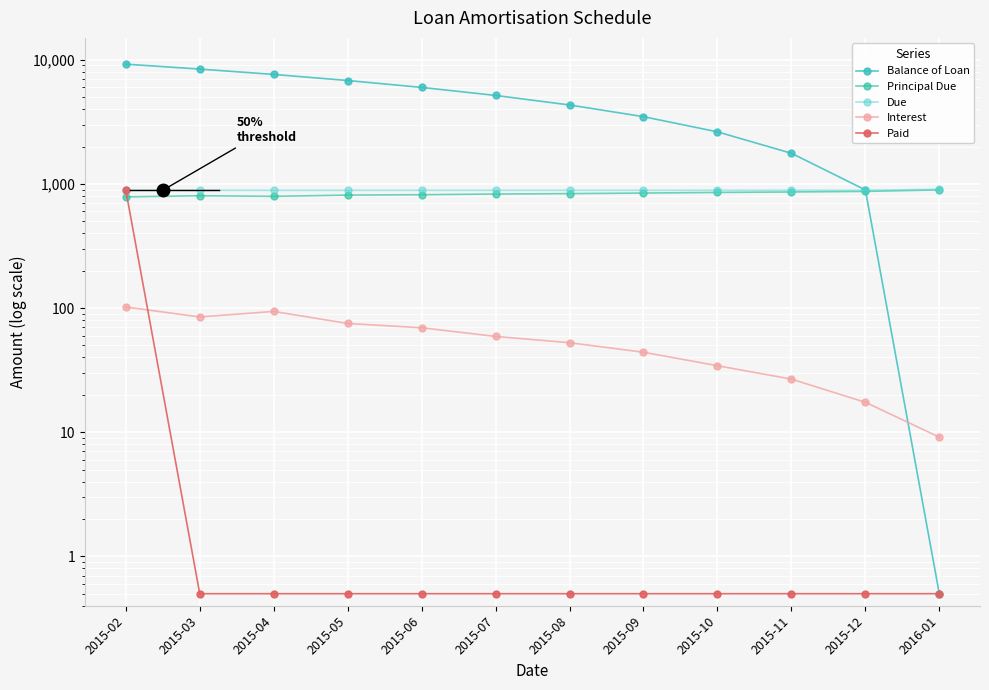

Which series has the widest spread of values?

Balance of Loan